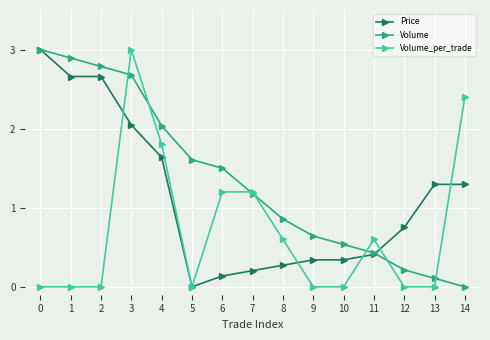

Is this an area chart (filled region under the line)?

No